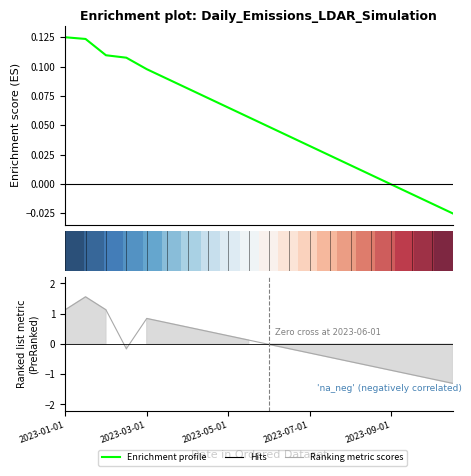

Which category has the lowest value across all series?

2023-10-15